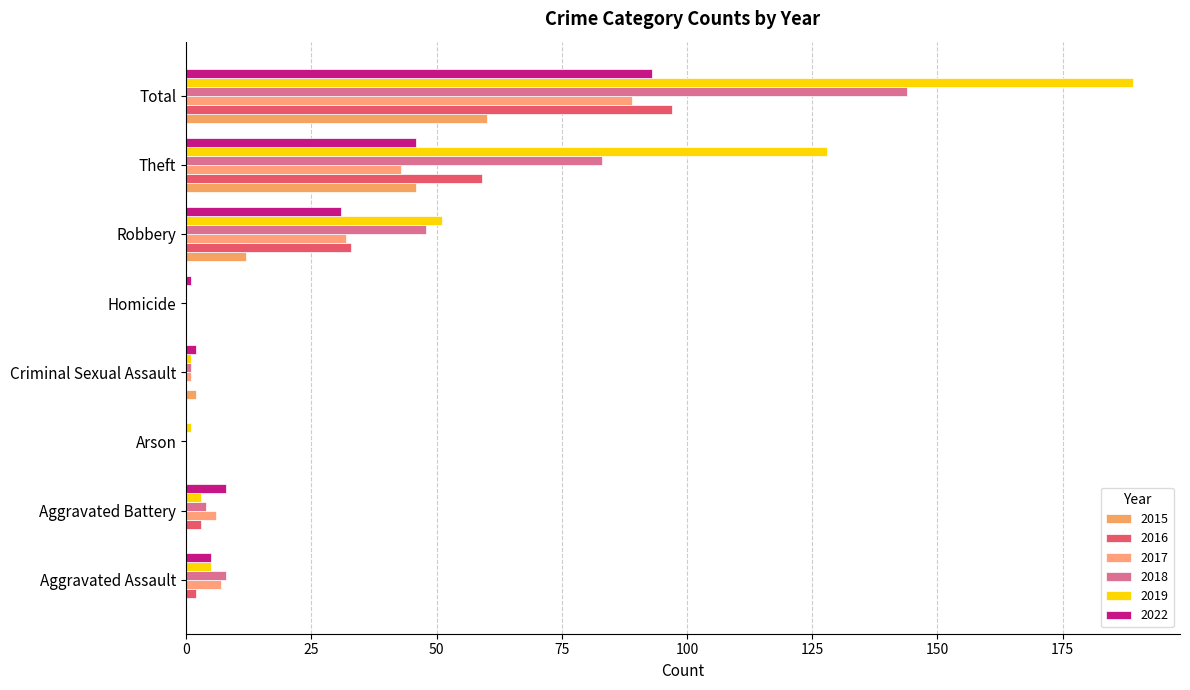

Which series has the largest total across all categories?

2019